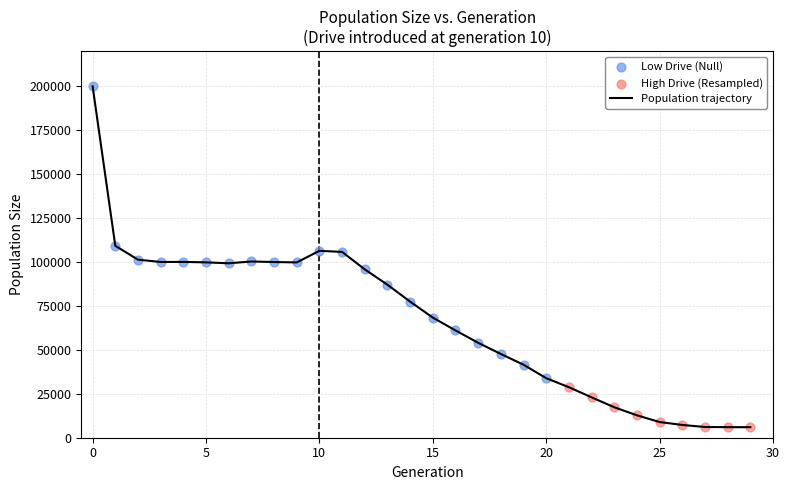

What is the greatest value displayed?

199998